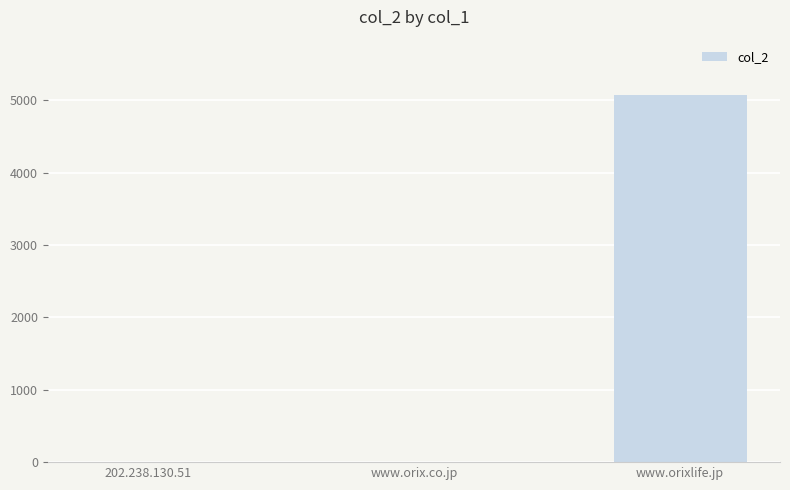

What is the average value?

1693